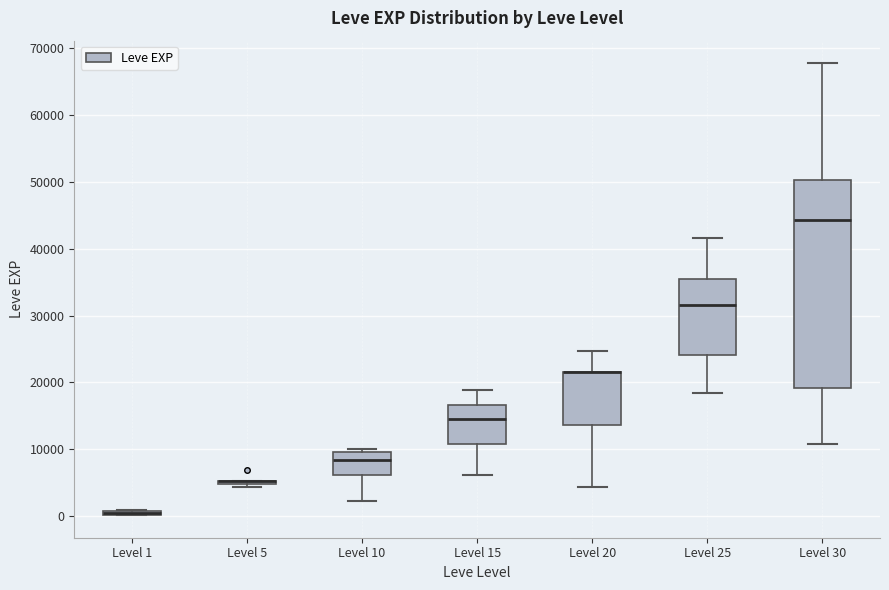

Comparing the boxes themselves (not the whiskers), which one is the tallest?

Level 30